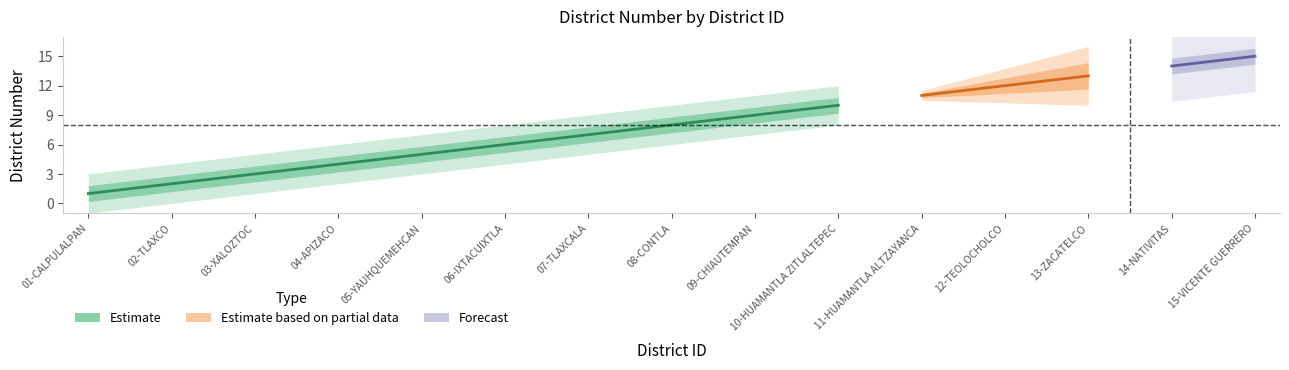

Is it true that the value at 04-APIZACO is 7?

False